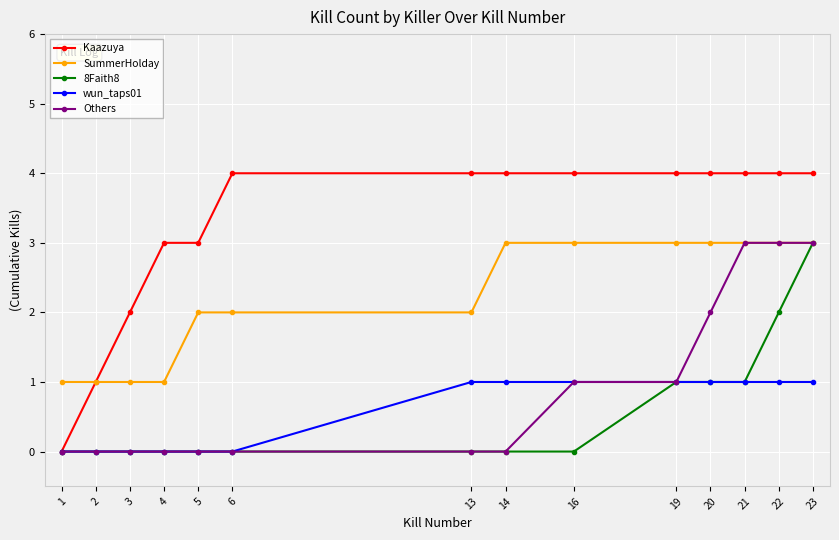

What is the difference between the second highest and second lowest values in the 8Faith8 series?

2